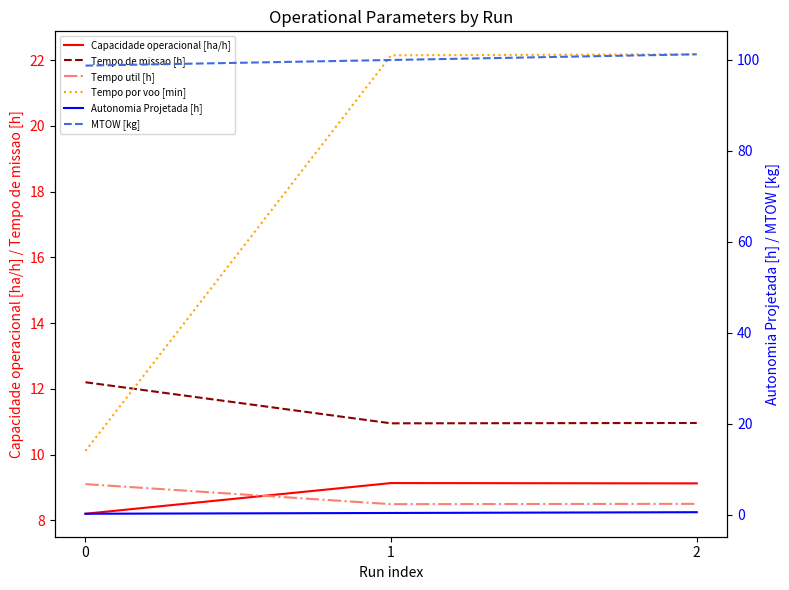

True or false: Tempo de missao [h] has a value of 11.0 at 2.

True